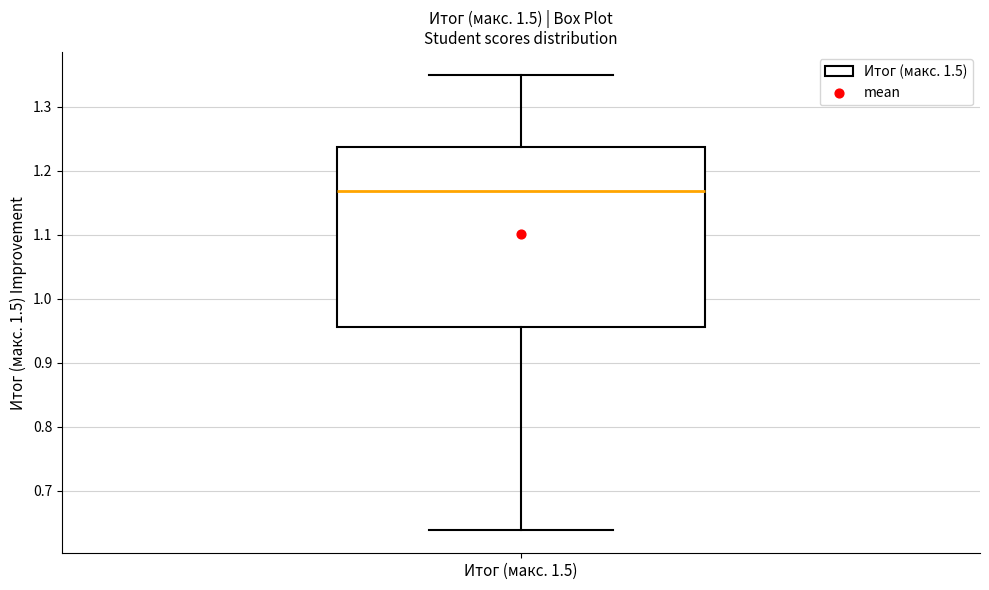

Read this box plot against the y-axis: the position of the median line, the range covered by the box, and the ends of both whiskers. The values are not printed on the chart, so give them approximately, as read against the axis.

median 1.17, box 0.96 to 1.24, whiskers 0.64 to 1.35